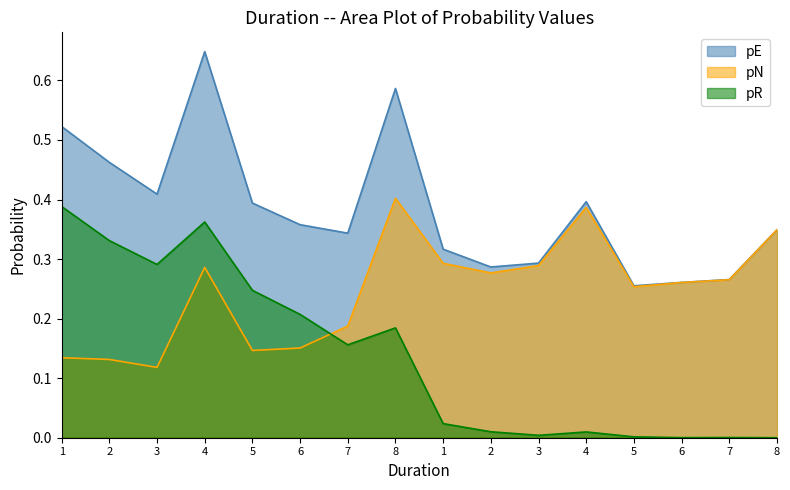

The pN series shows 0.1 at 2. True or false?

False